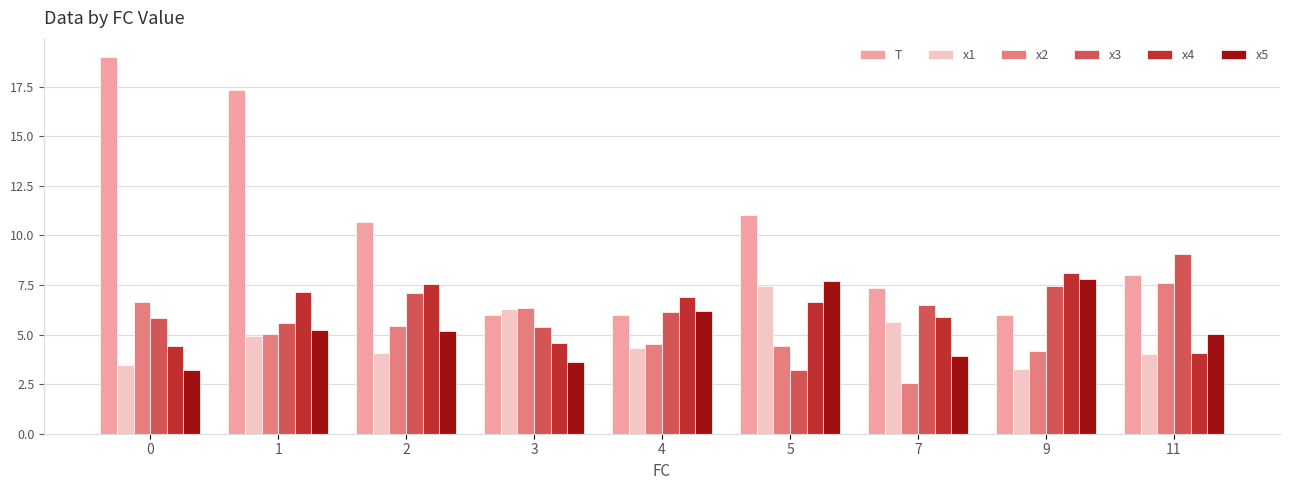

Does the chart contain any negative values?

No